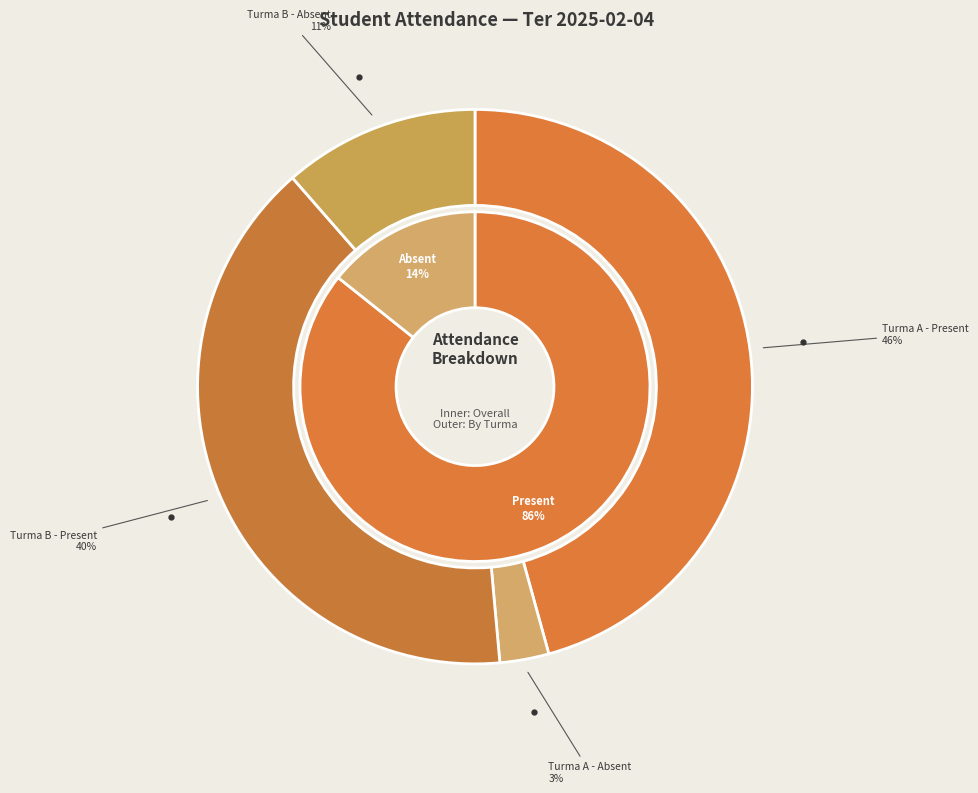

Rank the series at Turma B from highest to lowest value.

Present (Ter 2025-02-04), Absent (Ter 2025-02-04)